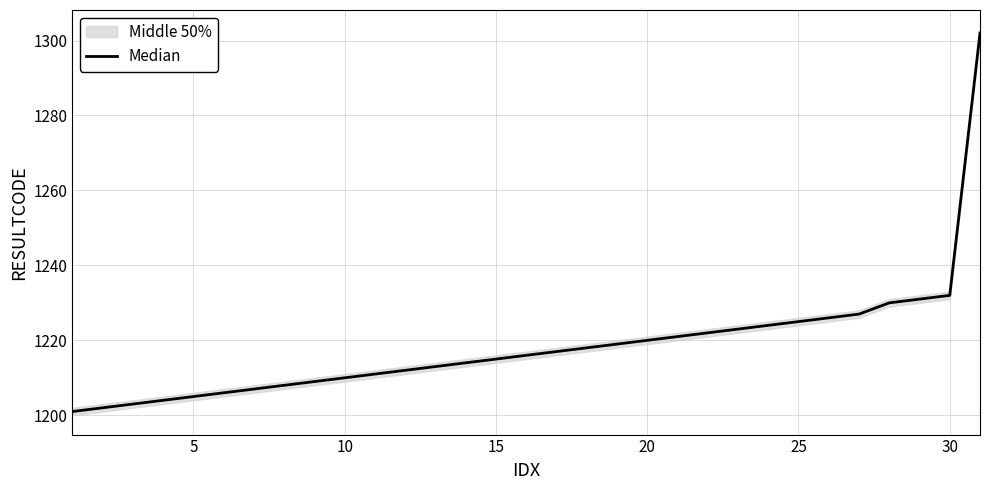

What is the difference between the values at 10 and 20?

10